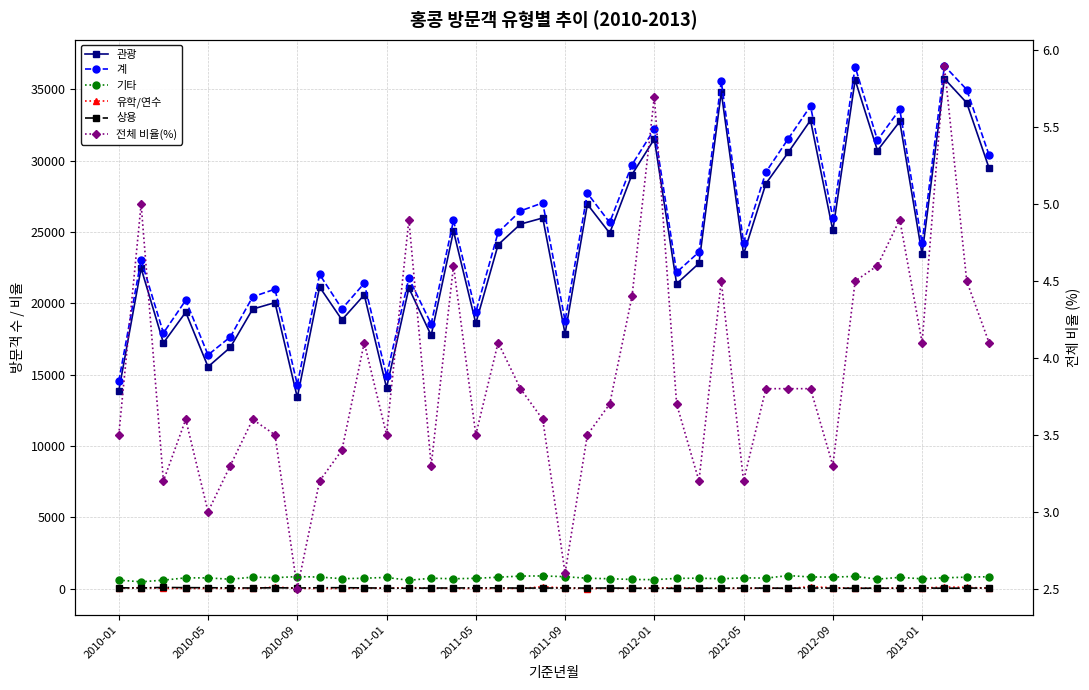

Reading left to right, list all the values displayed in this chart.

관광: 13874.0	22462.0	17226.0	19382.0	15552.0	16918.0	19599.0	20053.0	13404.0	21148.0	18845.0	20595.0	14083.0	21075.0	17752.0	25070.0	18603.0	24111.0	25556.0	25987.0	17871.0	26948.0	24926.0	29033.0	31524.0	21373.0	22805.0	34818.0	23450.0	28395.0	30578.0	32838.0	25114.0	35668.0	30714.0	32753.0	23441.0	35752.0	34061.0	29494.0
계: 14545.0	23051.0	17924.0	20217.0	16384.0	17649.0	20458.0	20996.0	14306.0	22027.0	19618.0	21407.0	14925.0	21758.0	18555.0	25814.0	19389.0	24973.0	26482.0	27048.0	18788.0	27720.0	25670.0	29727.0	32206.0	22179.0	23598.0	35563.0	24263.0	29202.0	31535.0	33832.0	26017.0	36585.0	31444.0	33603.0	24208.0	36653.0	34989.0	30404.0
기타: 595.0	477.0	595.0	753.0	751.0	657.0	806.0	768.0	841.0	809.0	697.0	729.0	785.0	583.0	728.0	692.0	722.0	798.0	879.0	889.0	836.0	727.0	692.0	642.0	628.0	716.0	731.0	688.0	758.0	733.0	915.0	817.0	807.0	857.0	666.0	787.0	688.0	759.0	803.0	834.0
유학/연수: 21.0	65.0	21.0	12.0	15.0	22.0	8.0	114.0	22.0	8.0	11.0	33.0	21.0	72.0	34.0	9.0	12.0	15.0	9.0	133.0	38.0	6.0	10.0	27.0	26.0	72.0	38.0	21.0	17.0	35.0	12.0	134.0	62.0	37.0	29.0	39.0	31.0	116.0	87.0	34.0
상용: 55.0	47.0	81.0	67.0	62.0	51.0	42.0	61.0	39.0	62.0	64.0	50.0	36.0	28.0	41.0	43.0	52.0	49.0	38.0	39.0	43.0	39.0	42.0	24.0	28.0	18.0	24.0	35.0	37.0	38.0	28.0	43.0	34.0	23.0	33.0	23.0	48.0	26.0	35.0	42.0
전체 비율(%): 3.5	5.0	3.2	3.6	3.0	3.3	3.6	3.5	2.5	3.2	3.4	4.1	3.5	4.9	3.3	4.6	3.5	4.1	3.8	3.6	2.6	3.5	3.7	4.4	5.7	3.7	3.2	4.5	3.2	3.8	3.8	3.8	3.3	4.5	4.6	4.9	4.1	5.9	4.5	4.1